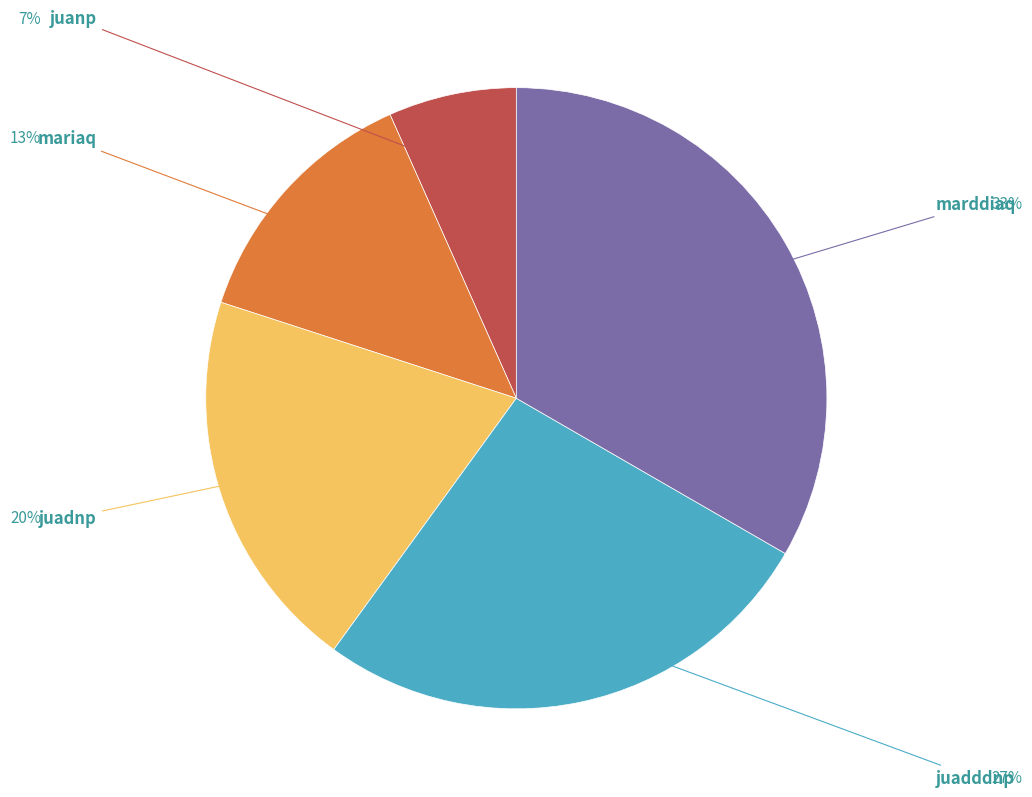

Does any single category account for the majority?

No